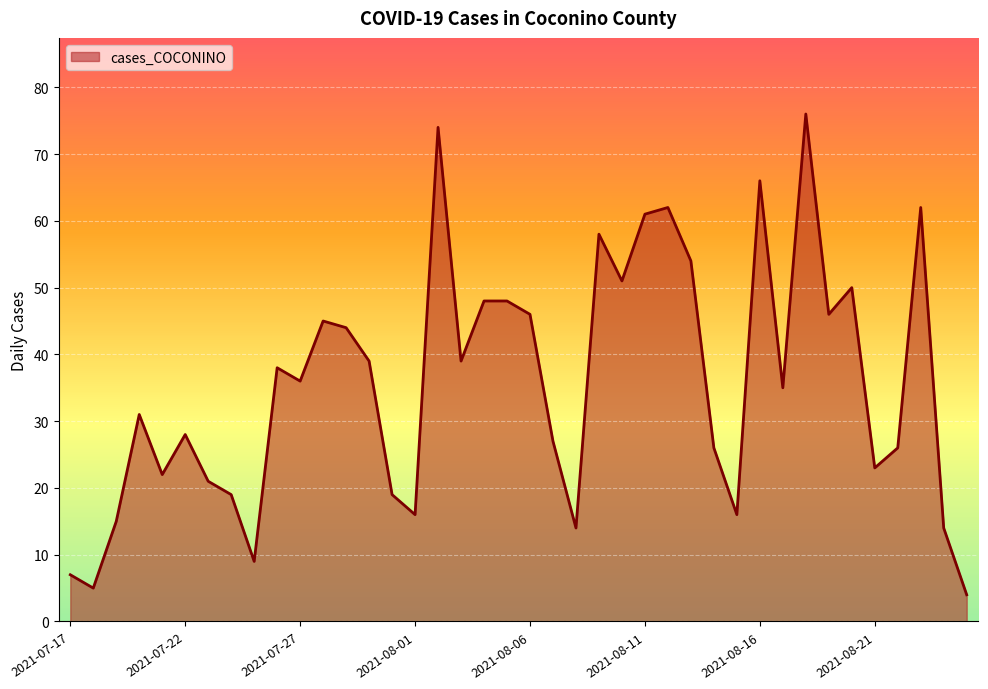

What is the minimum value shown in the chart?

4